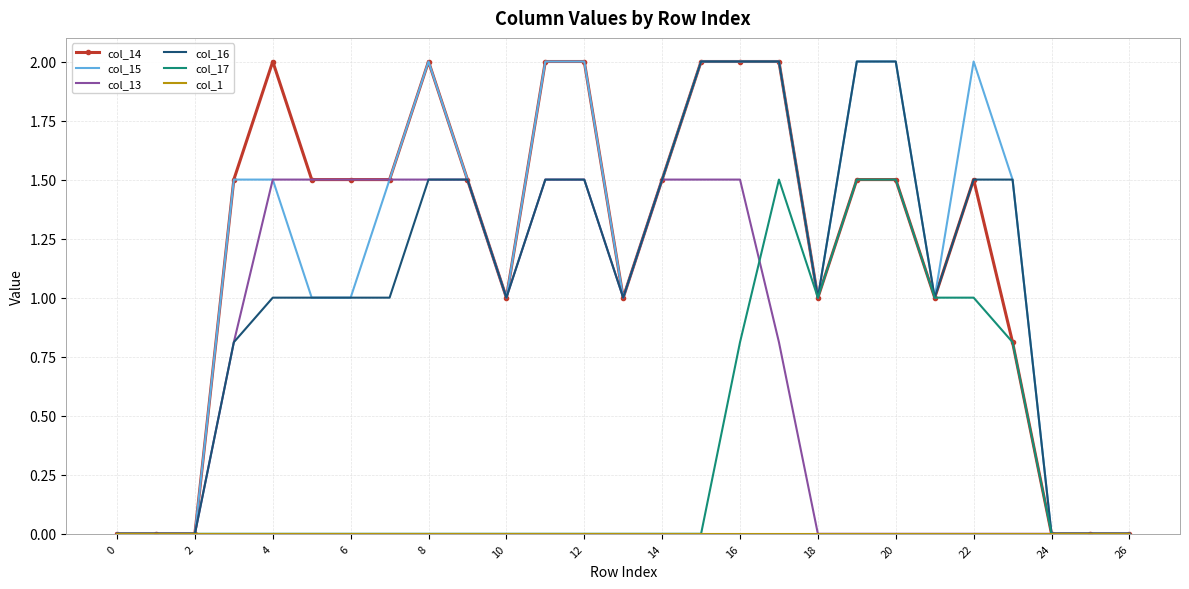

What is the maximum value shown in the chart?

2.0